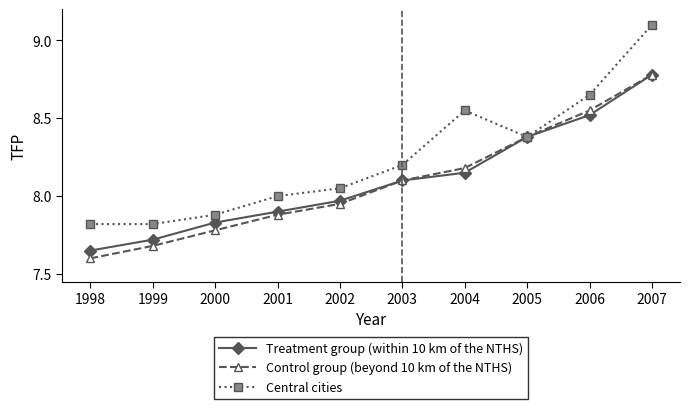

Which series has the largest range (max minus min)?

Central cities